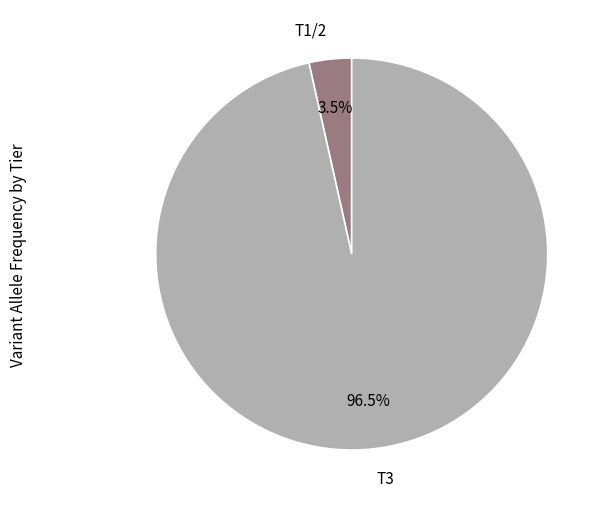

Which slice represents more than half of the pie?

T3